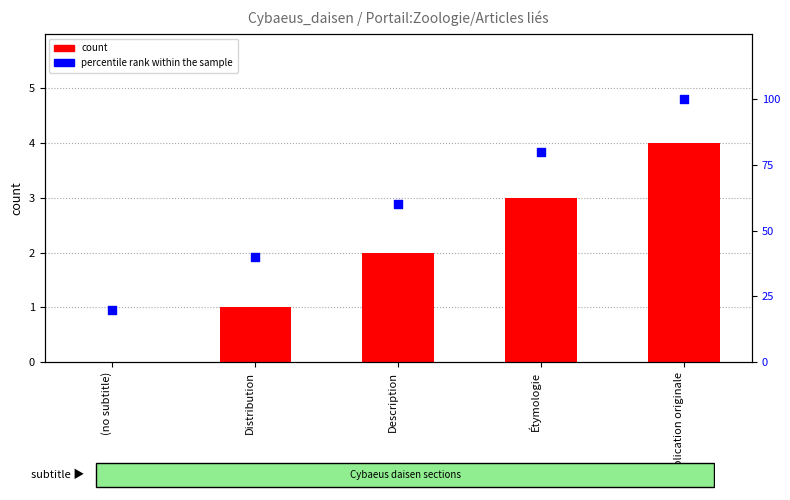

Is the value of percentile rank within the sample at Distribution greater than the value of count at Étymologie?

Yes